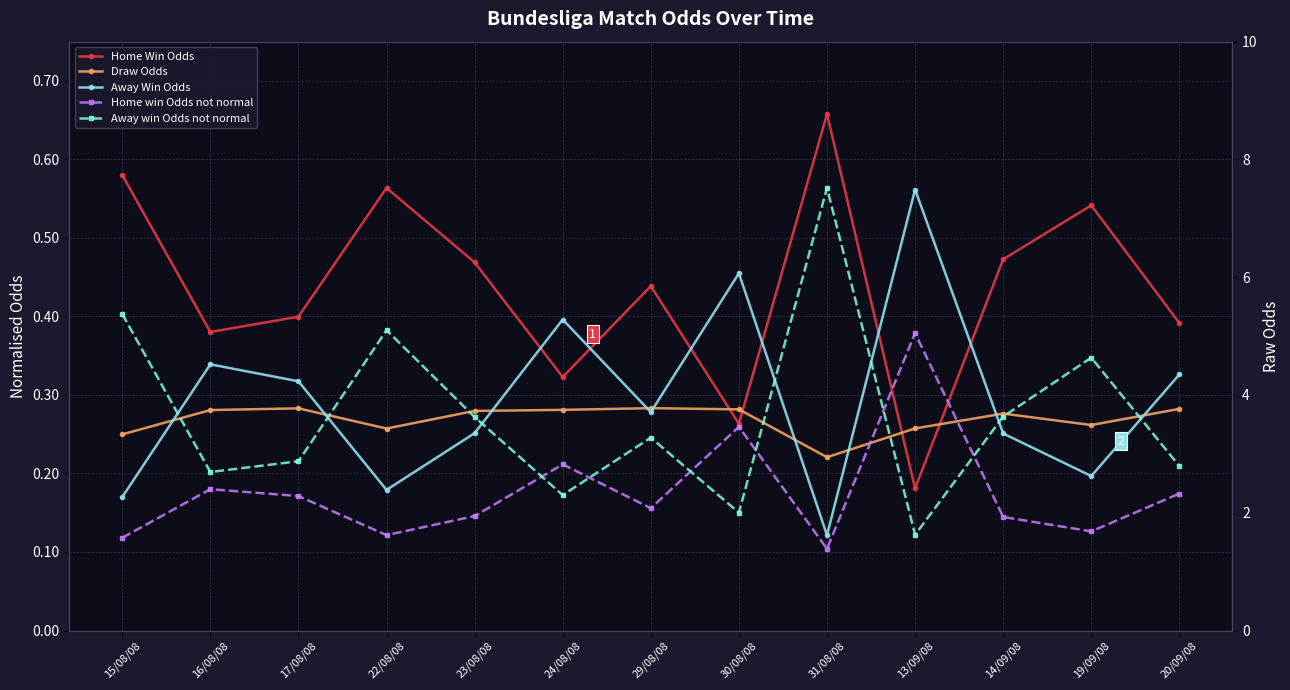

The value of Away win Odds not normal at 30/08/08 is 2.0. True or false?

True